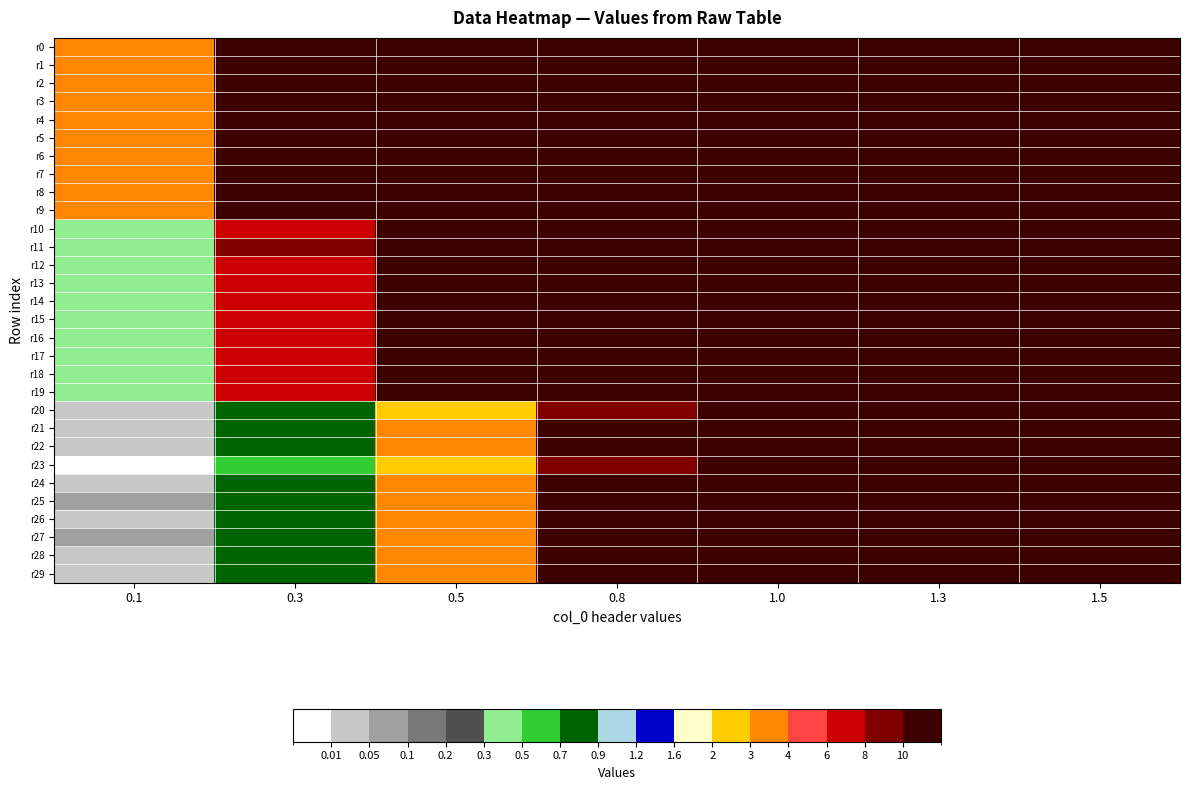

What is the spread (max minus min) of values at 1.3?

149.3